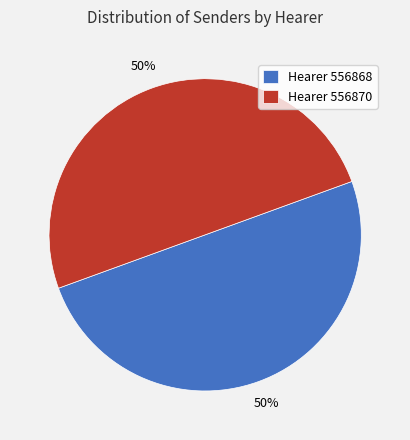

Is it true that Hearer 556870 is 63% of the pie?

False